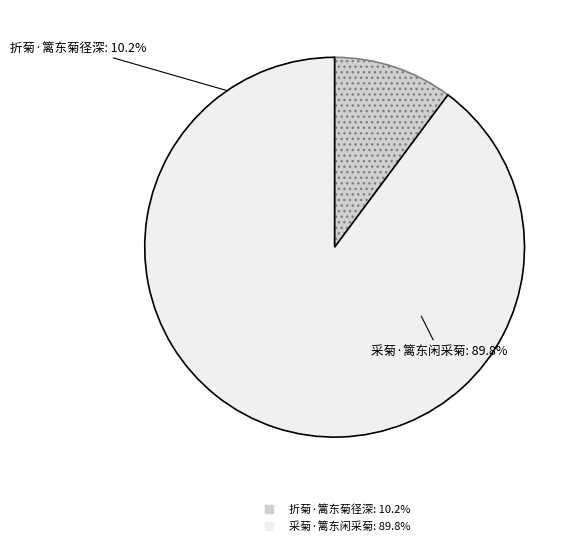

Which category has the biggest portion of the pie?

采菊·篱东闲采菊